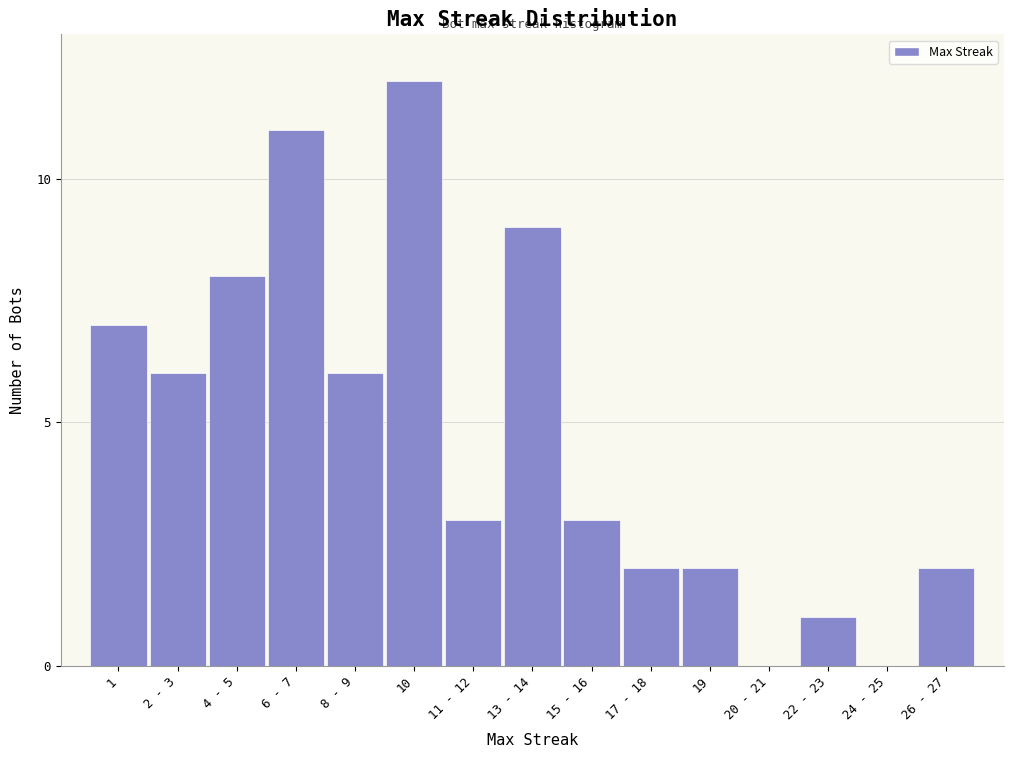

Reading right to left, list all the values displayed in this chart.

26 - 27=2	24 - 25=0	22 - 23=1	20 - 21=0	19=2	17 - 18=2	15 - 16=3	13 - 14=9	11 - 12=3	10=12	8 - 9=6	6 - 7=11	4 - 5=8	2 - 3=6	1=7